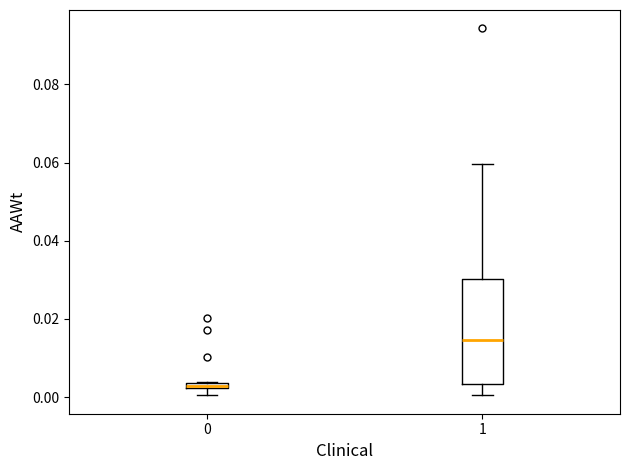

Which box is the tallest, from its lower edge to its upper edge?

1